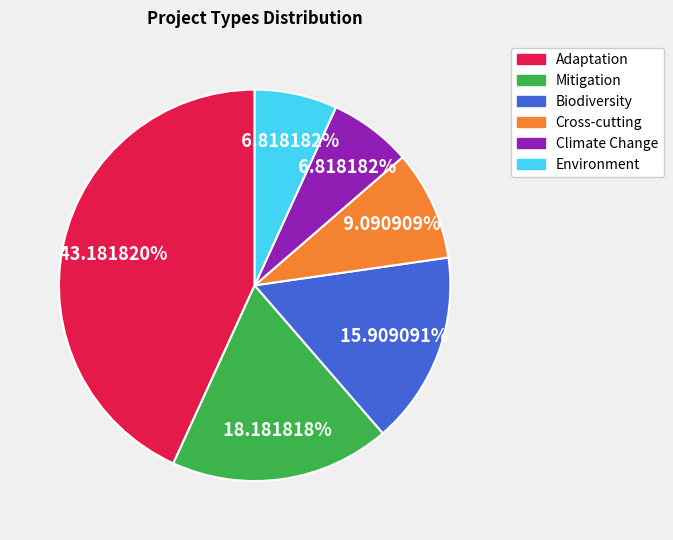

Do Climate Change and Environment together represent more than half of the pie?

No